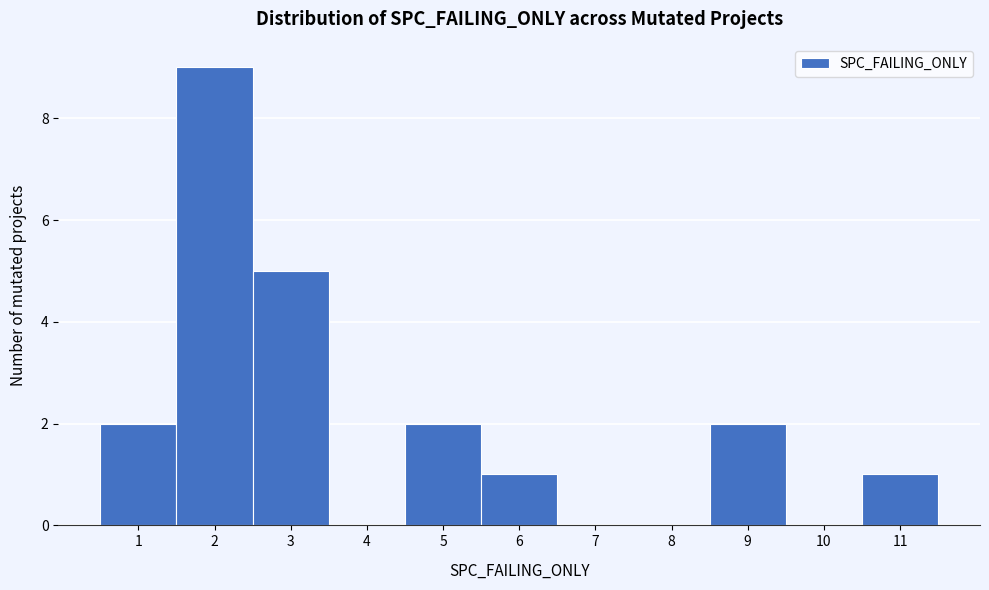

Which range on the x-axis has the tallest bar?

1.5 to 2.5